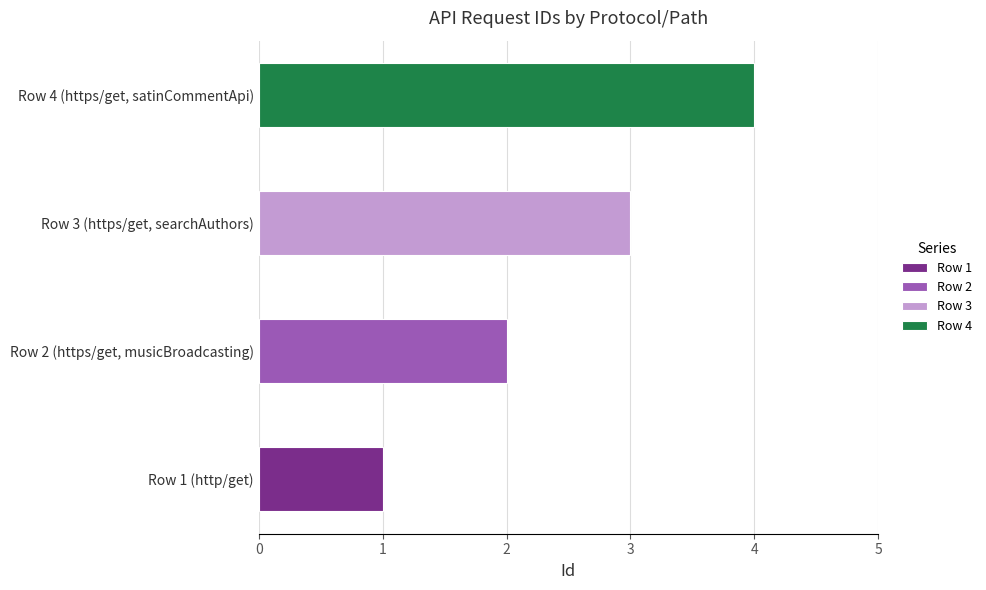

What is the difference between the second highest and minimum values?

2